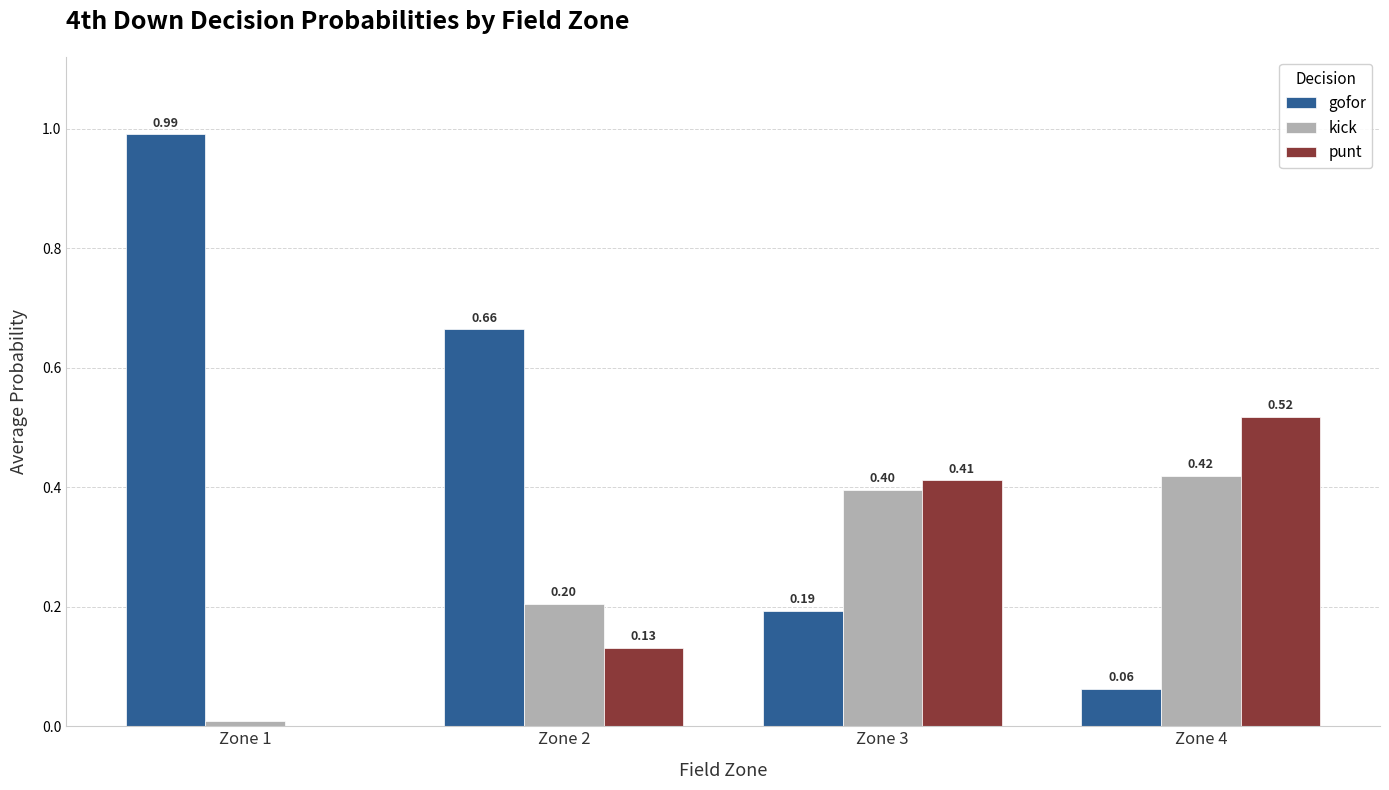

Which series has the largest total across all categories?

gofor